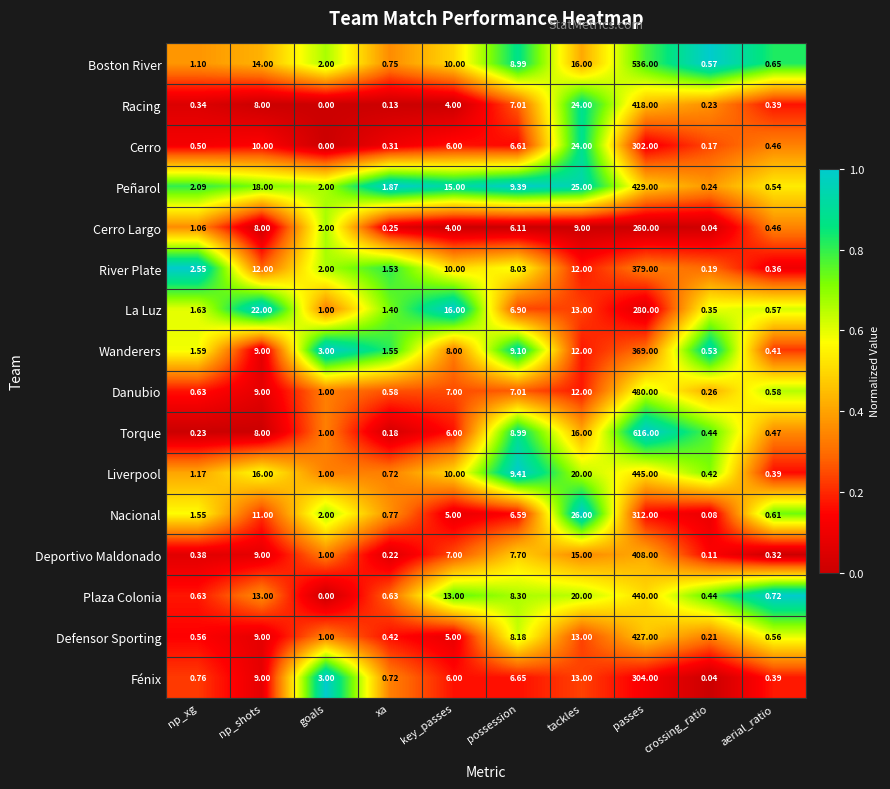

Which category has the lowest value in the Torque series?

xa